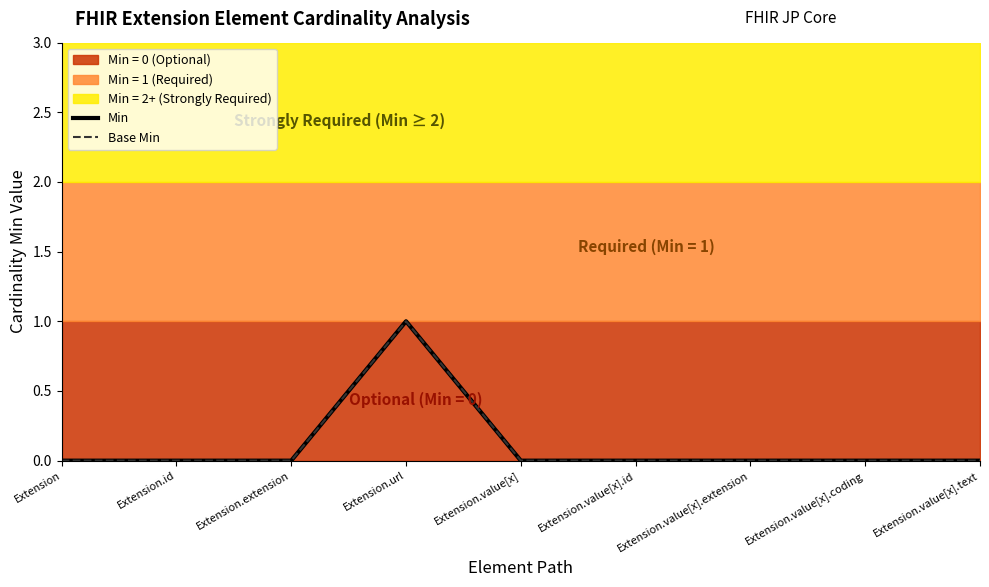

Which series has the largest total across all categories?

Min